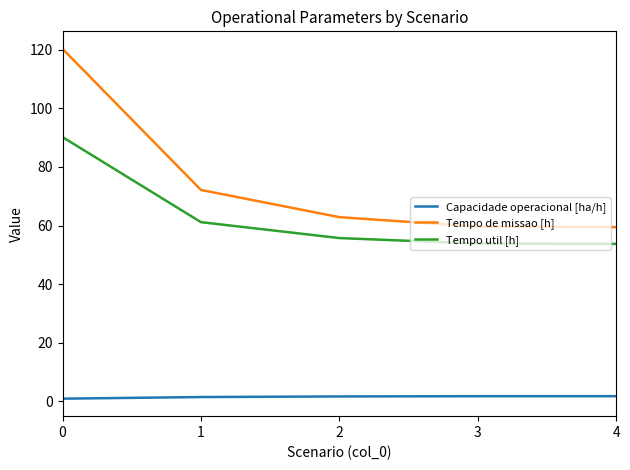

At which label is Tempo de missao [h] closest to 89?

1